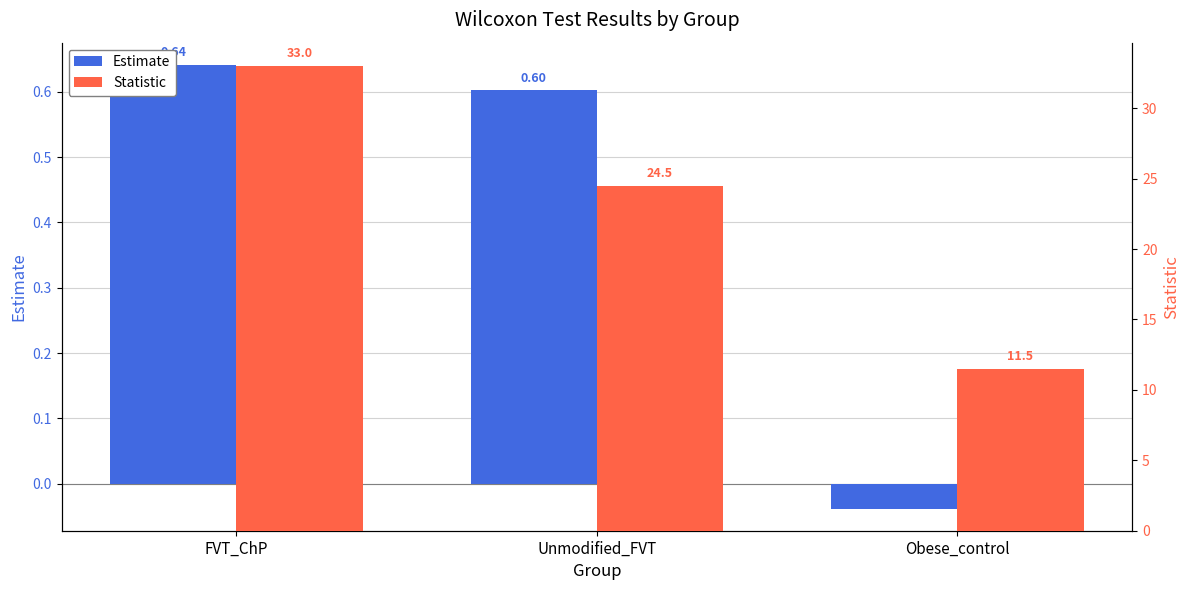

Read the Statistic value at Obese_control.

11.5